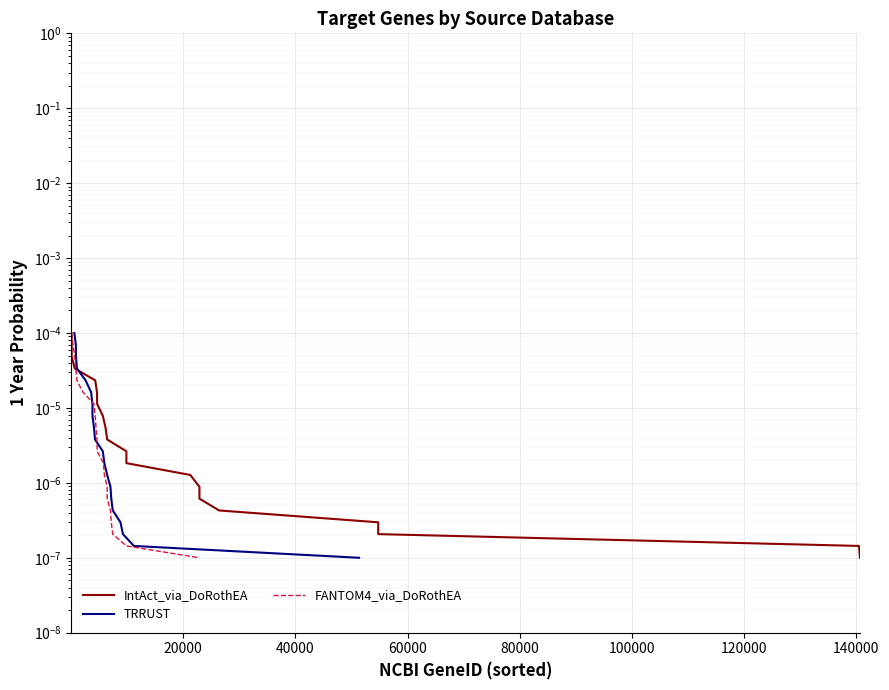

True or false: TRRUST has a value of 0.0 at 0.

True